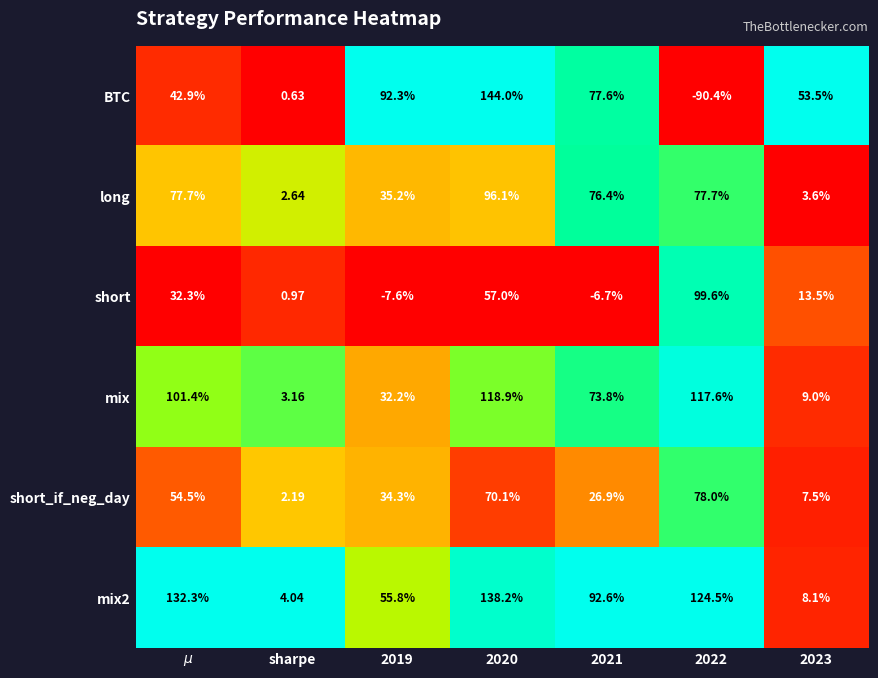

Which series has the largest range (max minus min)?

BTC